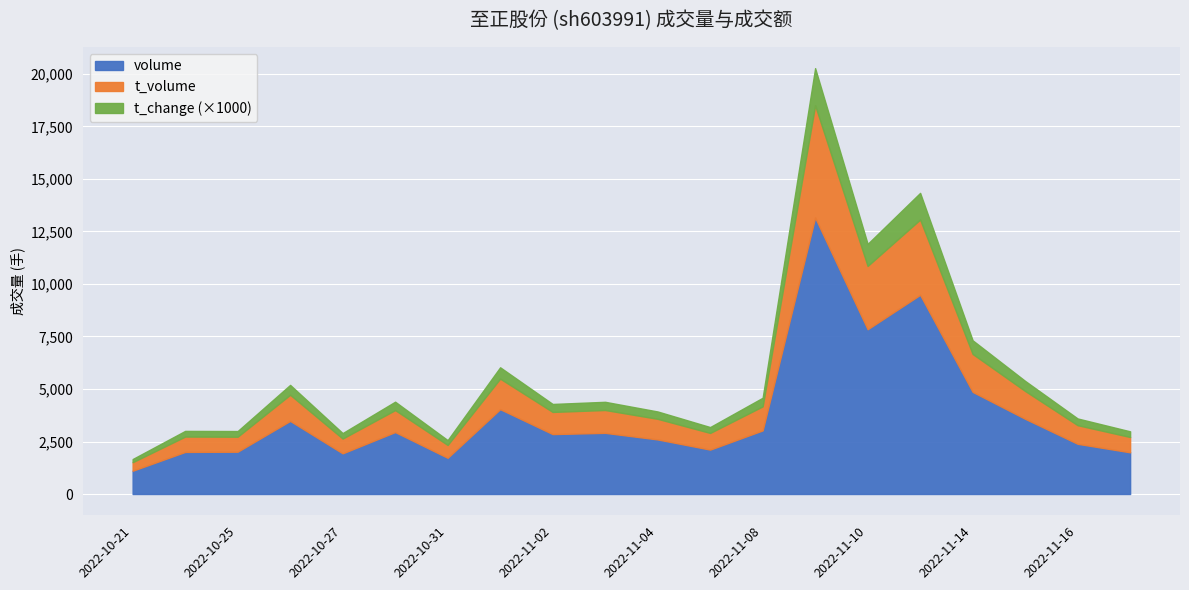

What is the value of the t_volume point at the 6th from the left?

1046.0